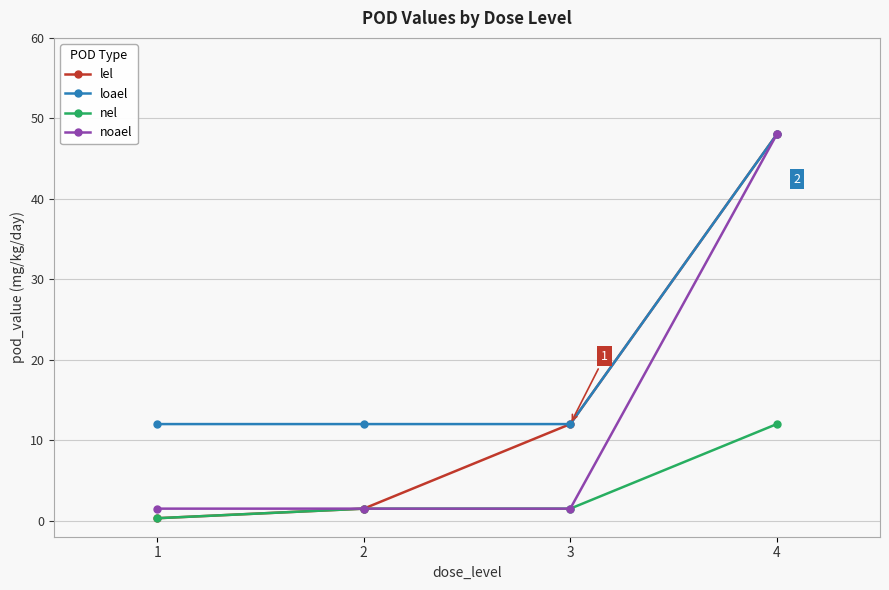

What is the value of the noael point at the 1st from the left?

1.5